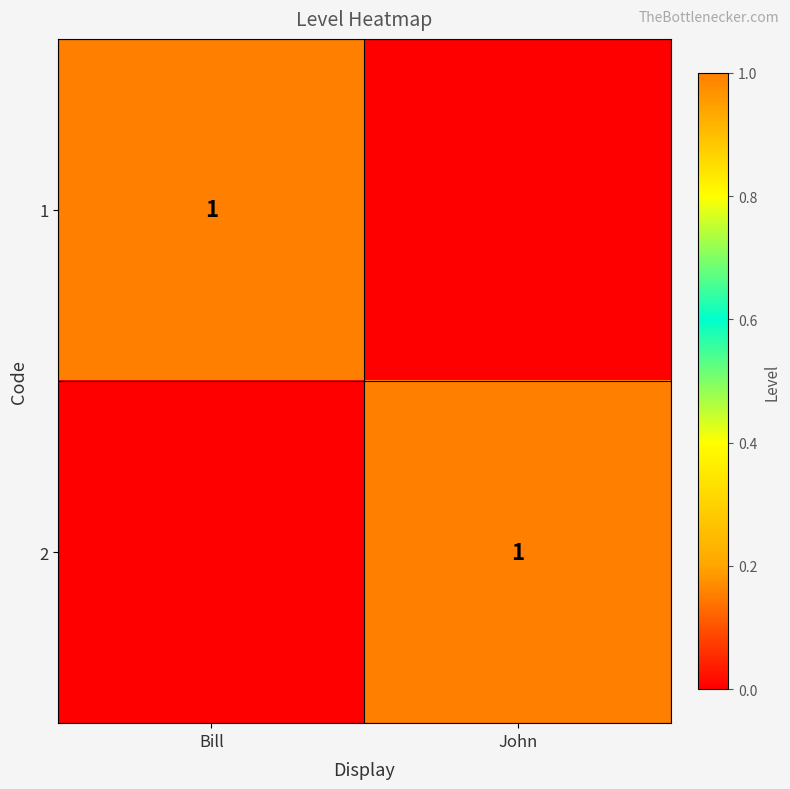

Is it true that 2 equals 1 at John?

True